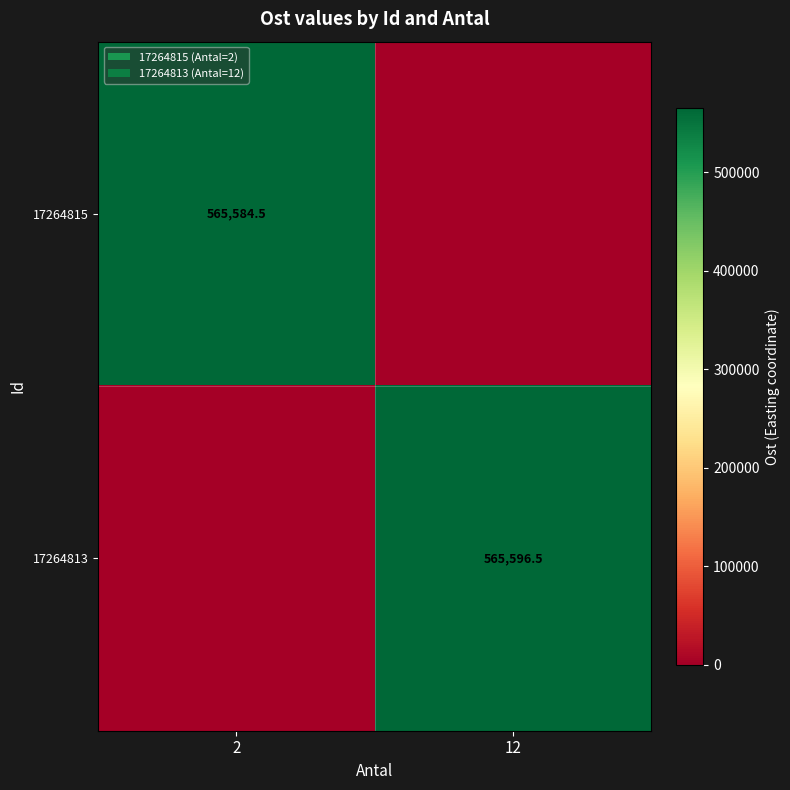

At which category is the sum across all series the highest?

12